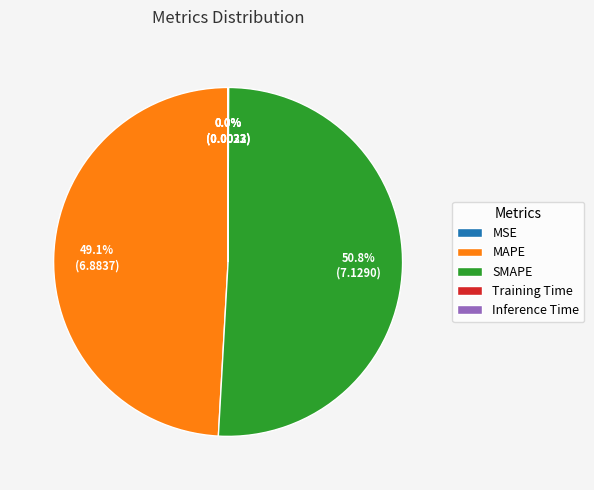

To the nearest percent, what portion does SMAPE represent?

51%